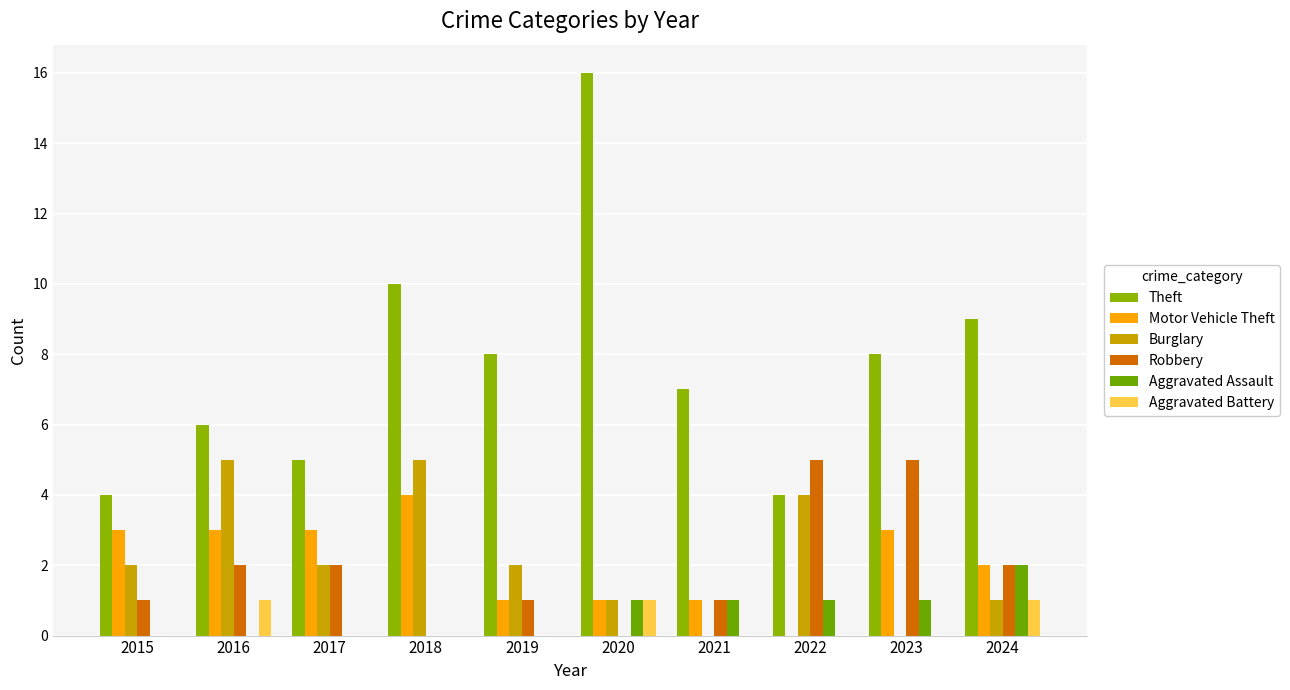

What are all the series names shown in the legend?

Theft, Motor Vehicle Theft, Burglary, Robbery, Aggravated Assault, Aggravated Battery